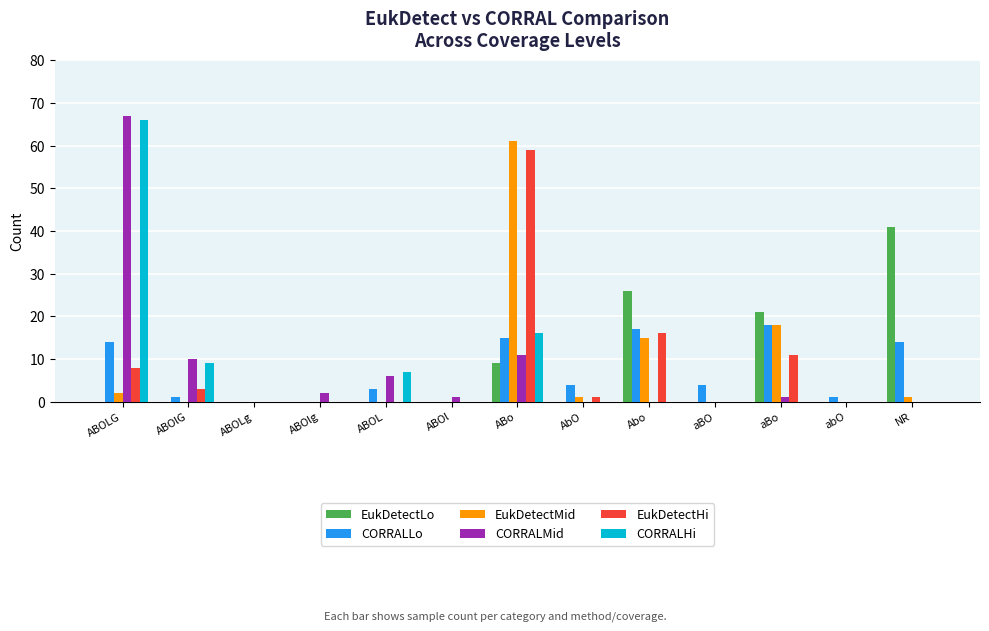

Which series changed the most between AbO and NR?

EukDetectLo